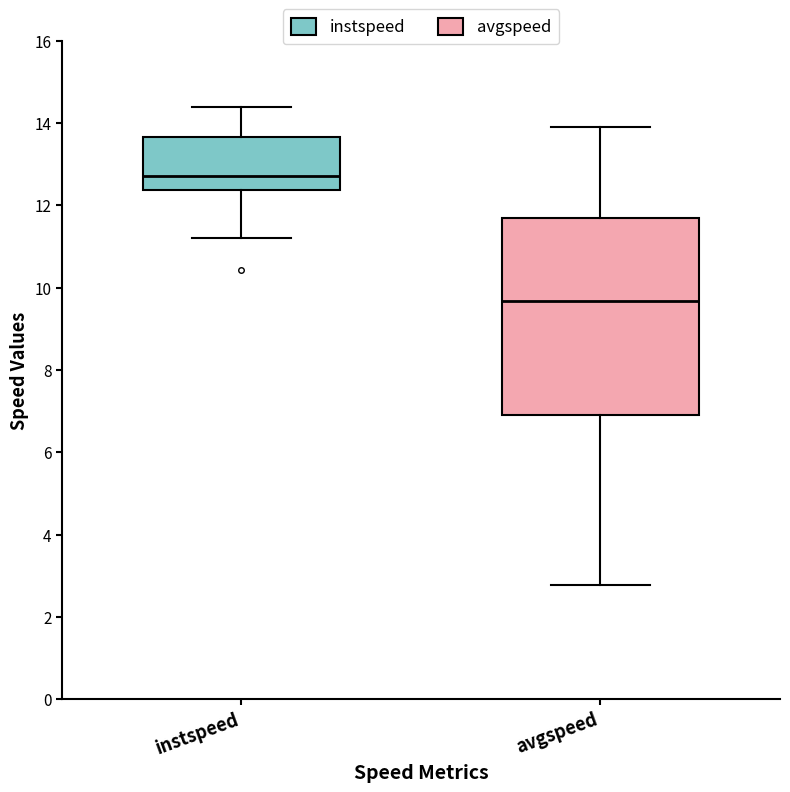

Which box has the lowest median line?

avgspeed